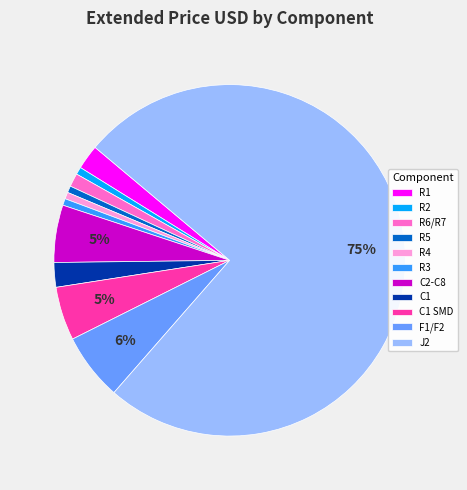

Do F1/F2 and R5 together represent more than half of the pie?

No